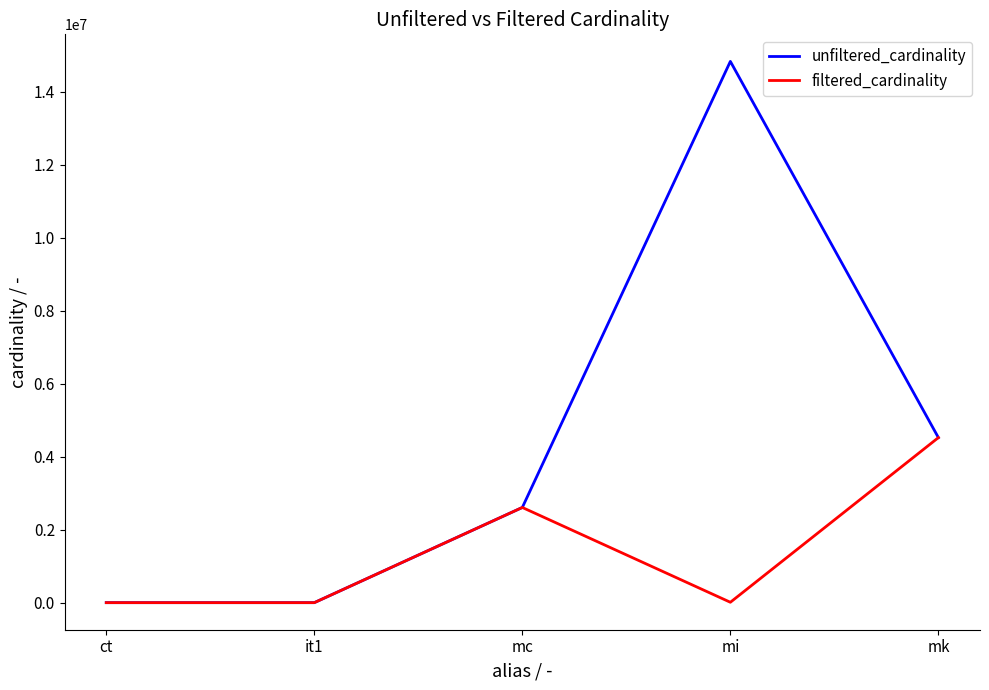

What is the total value across all series at mc?

5218258